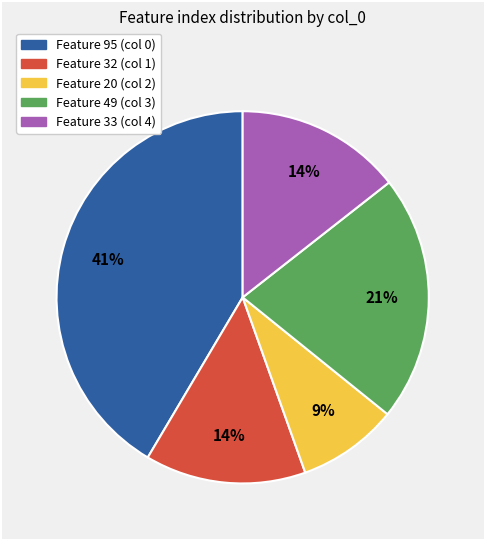

To the nearest percent, what is the average slice percentage?

20%